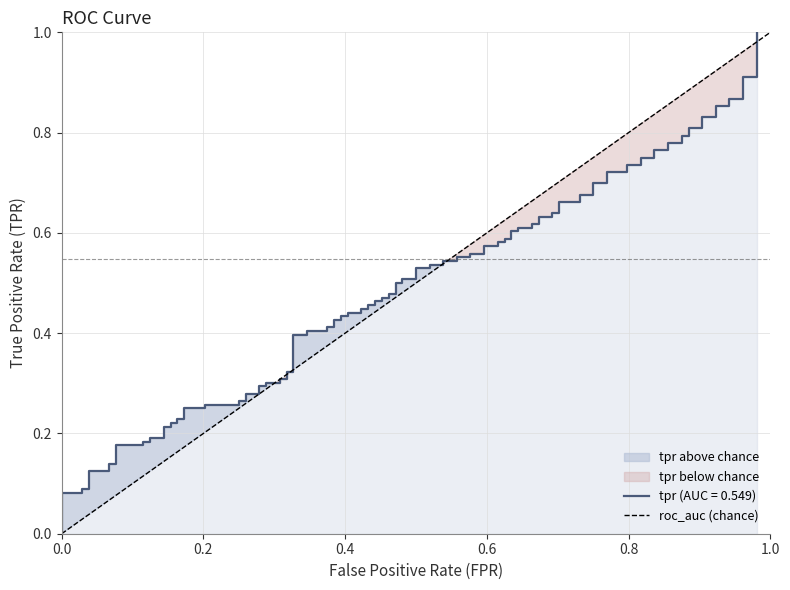

The chart shows a value of 1 at 1.0. True or false?

False